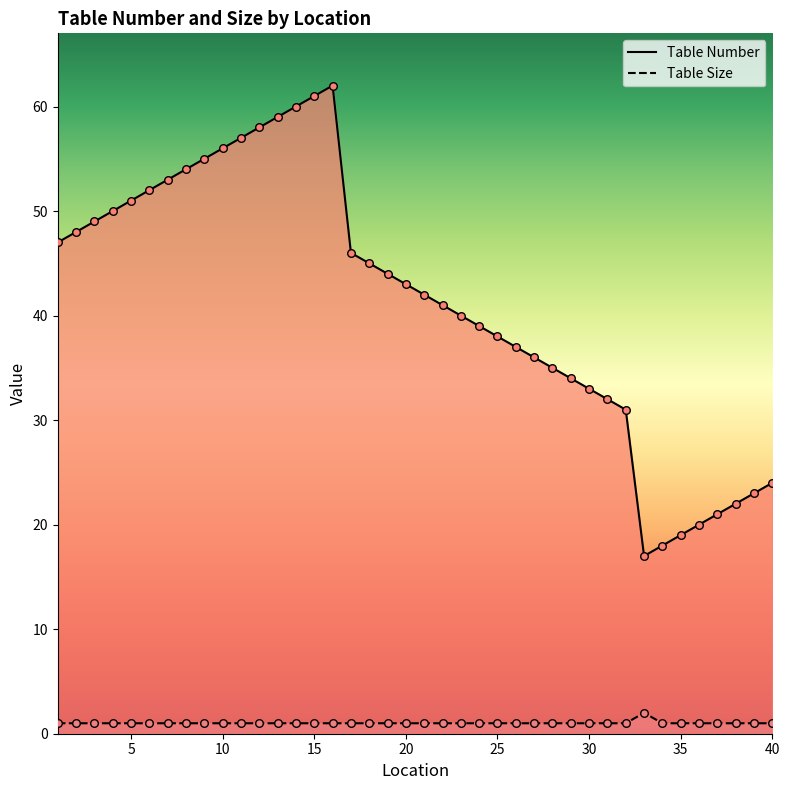

Which series has the largest total across all categories?

Table Number